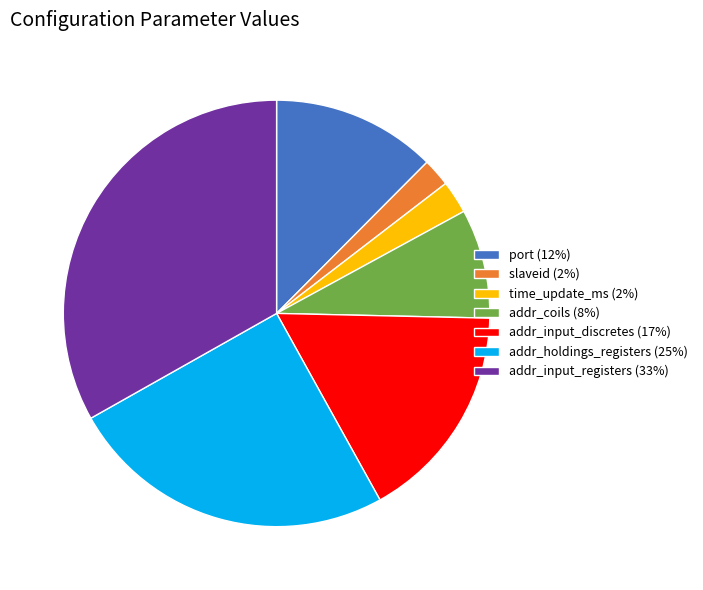

Is time_update_ms the majority of the pie?

No